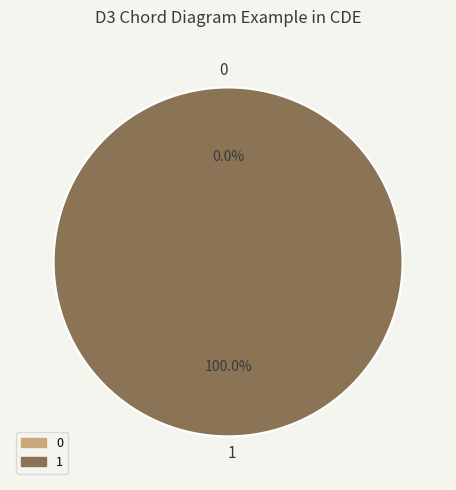

The 1 slice represents 100% of the pie. True or false?

True